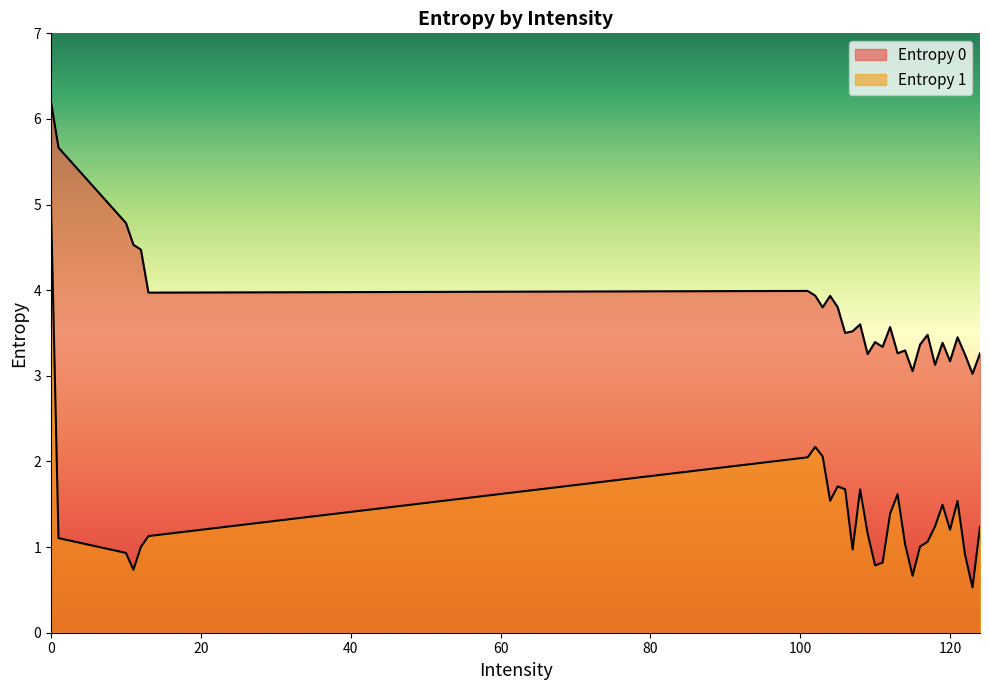

True or false: Entropy 0 has more than 0 points higher than both neighbors.

True